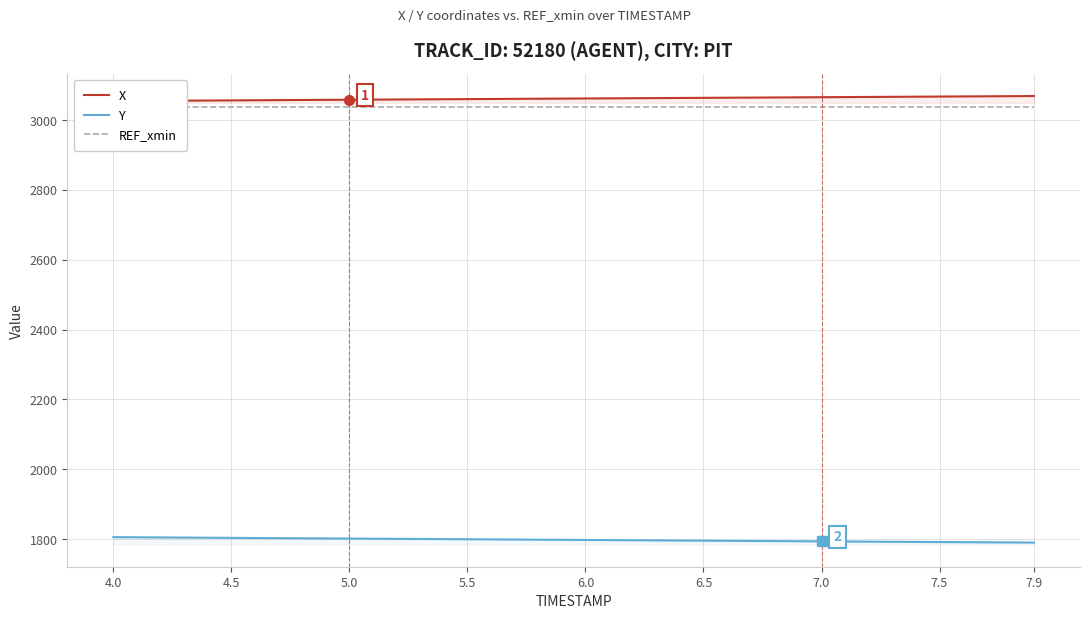

What are all the series names shown in the legend?

X, Y, REF_xmin